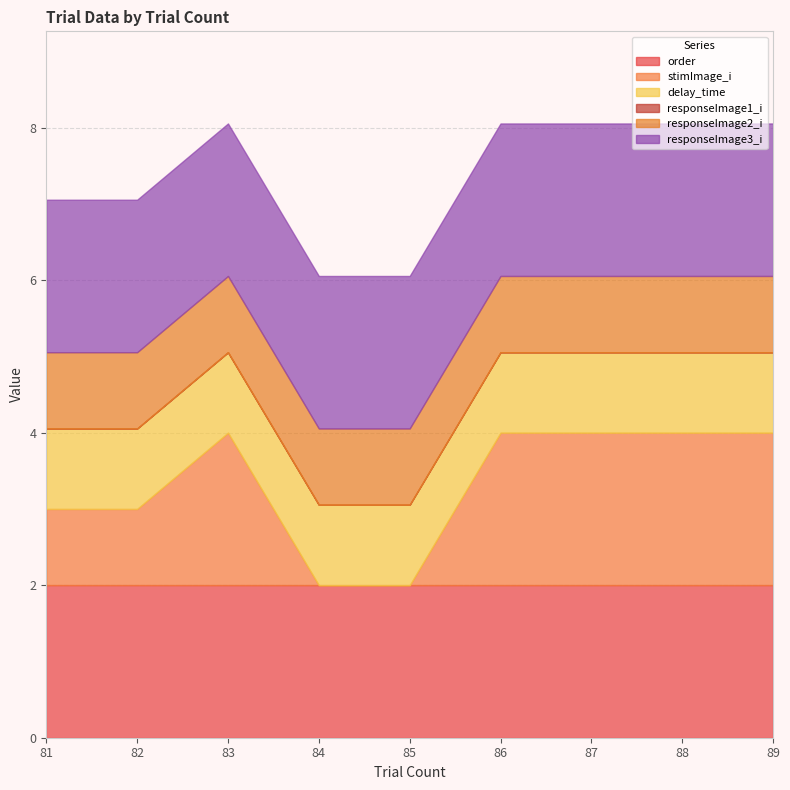

Is the value of responseImage3_i at 84 greater than the value of responseImage2_i at 82?

Yes